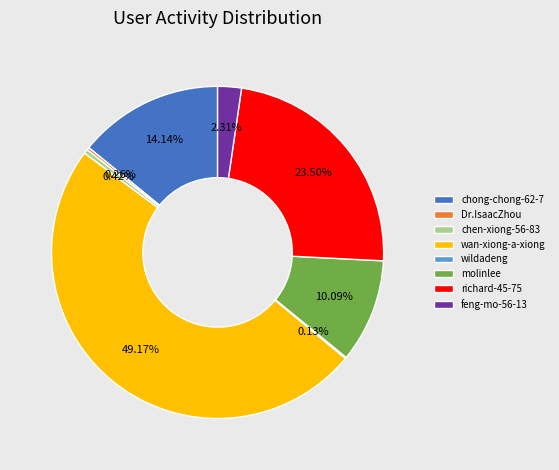

What percentage is the feng-mo-56-13 slice, to the nearest percent?

2%